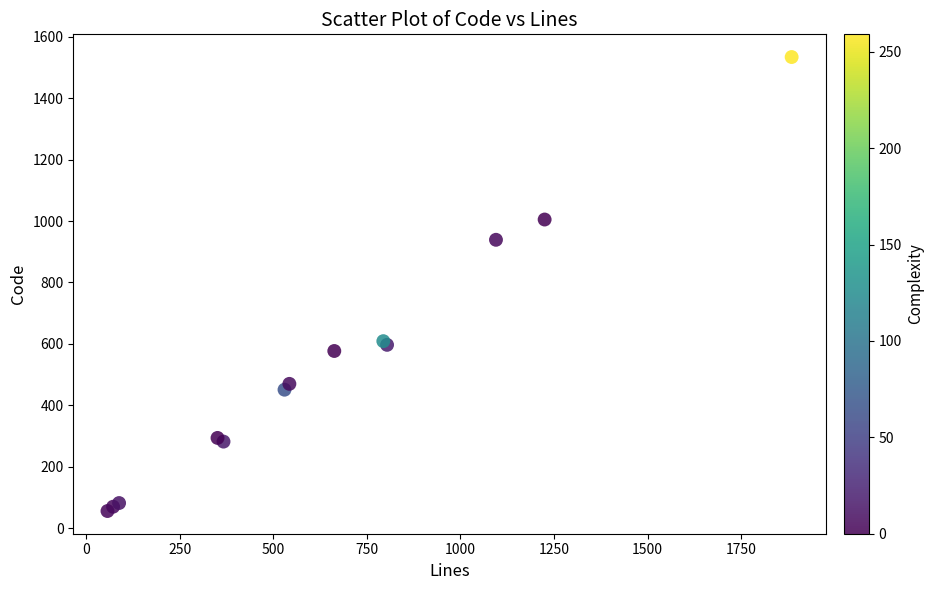

What Y value in the scatter plot is closest to 795?

939